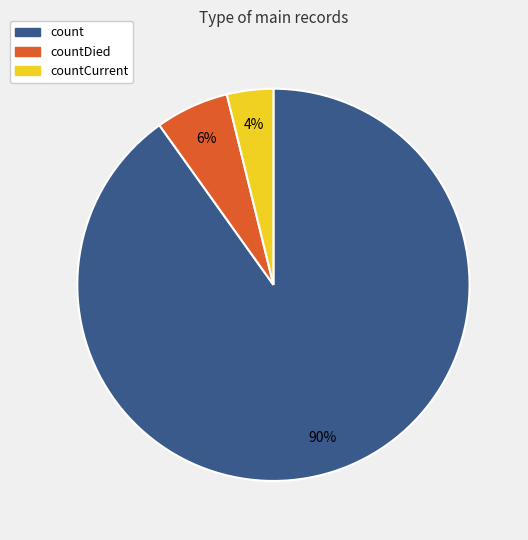

Is there a majority slice in this chart?

Yes